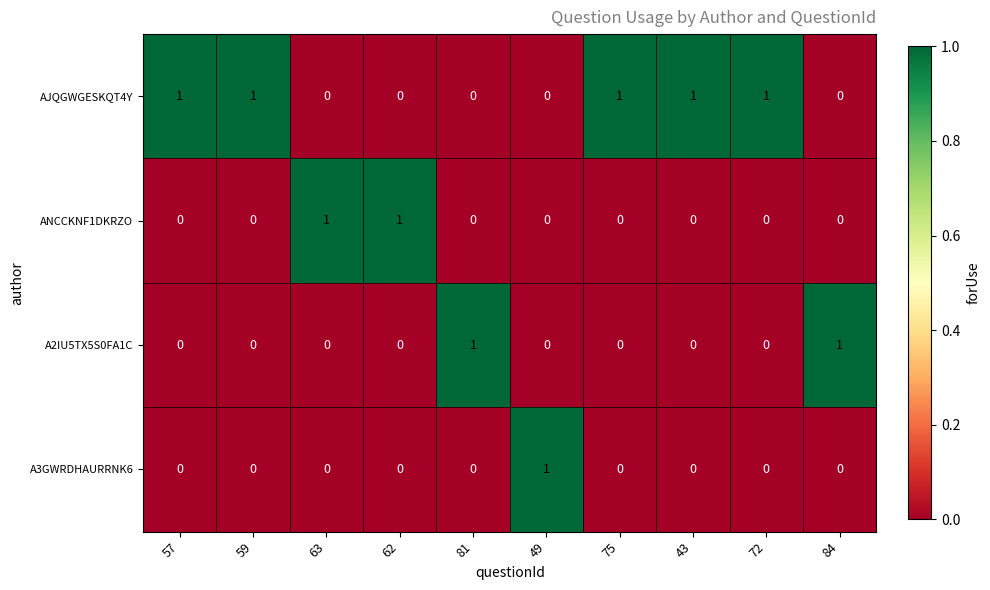

What is the sum of all AJQGWGESKQT4Y values?

5